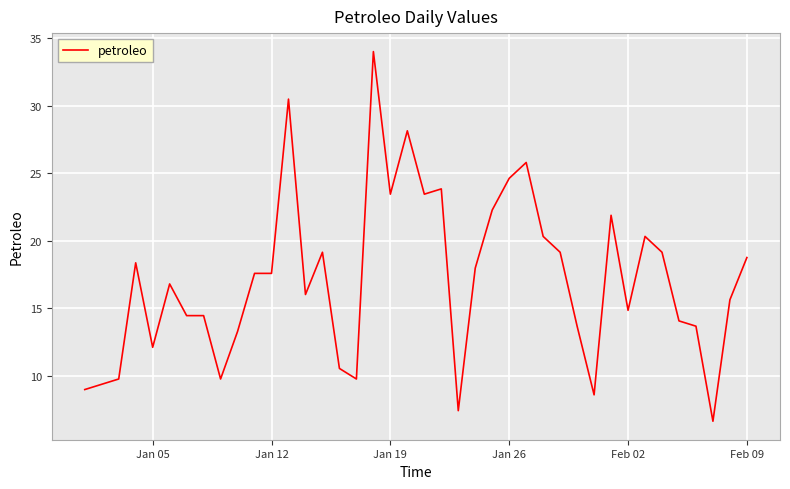

What is the greatest value displayed?

34.0